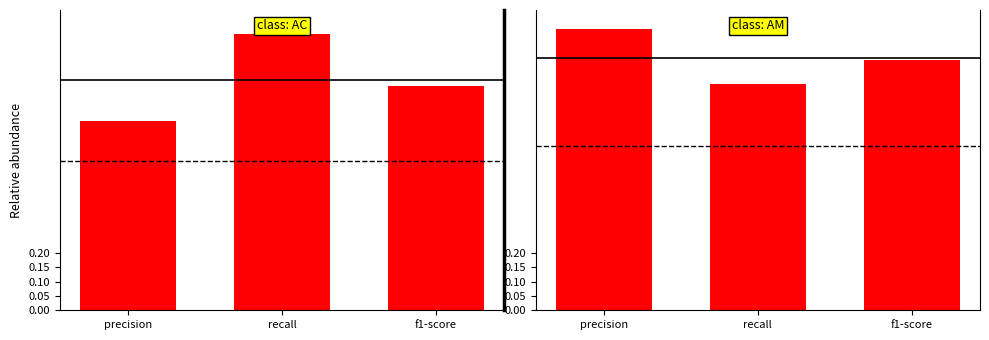

The precision series shows 0.3 at 1. True or false?

False